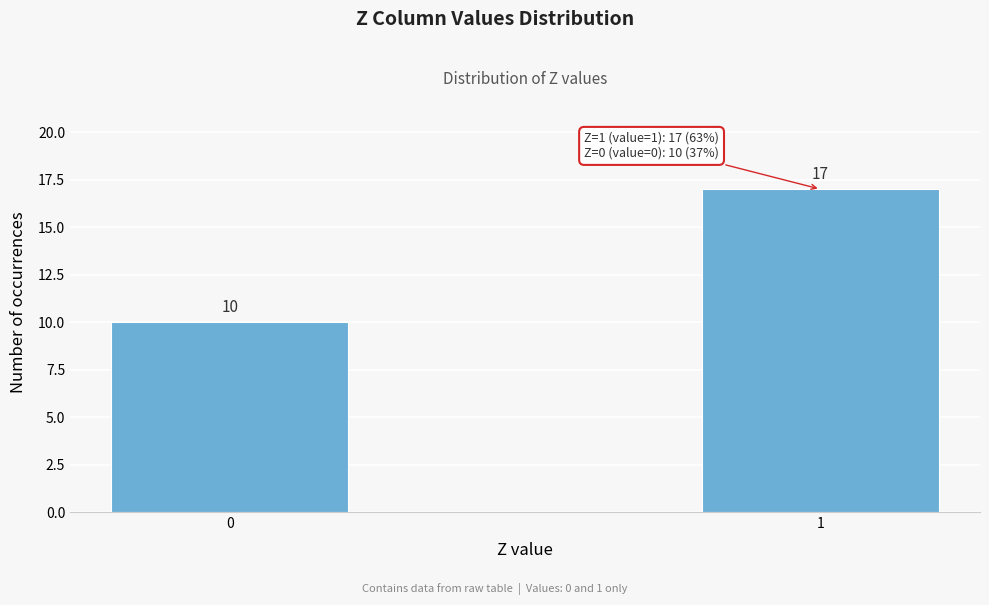

Reading right to left, extract all data points from this chart.

1=17	0=10